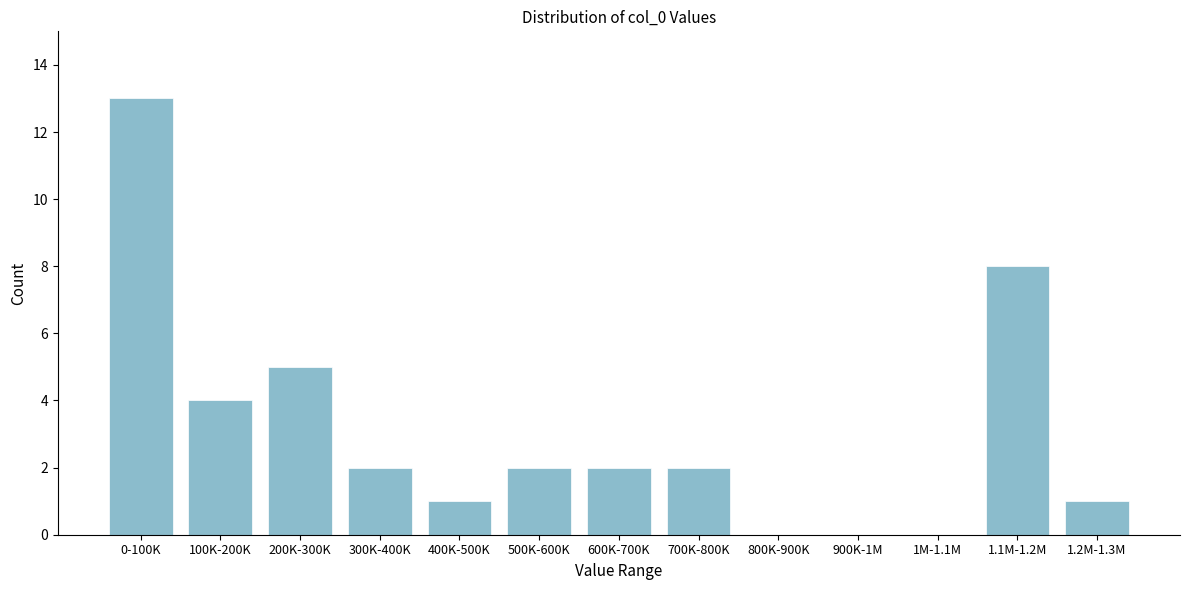

Reading left to right, list all the values displayed in this chart.

0-100K=13	100K-200K=4	200K-300K=5	300K-400K=2	400K-500K=1	500K-600K=2	600K-700K=2	700K-800K=2	800K-900K=0	900K-1M=0	1M-1.1M=0	1.1M-1.2M=8	1.2M-1.3M=1